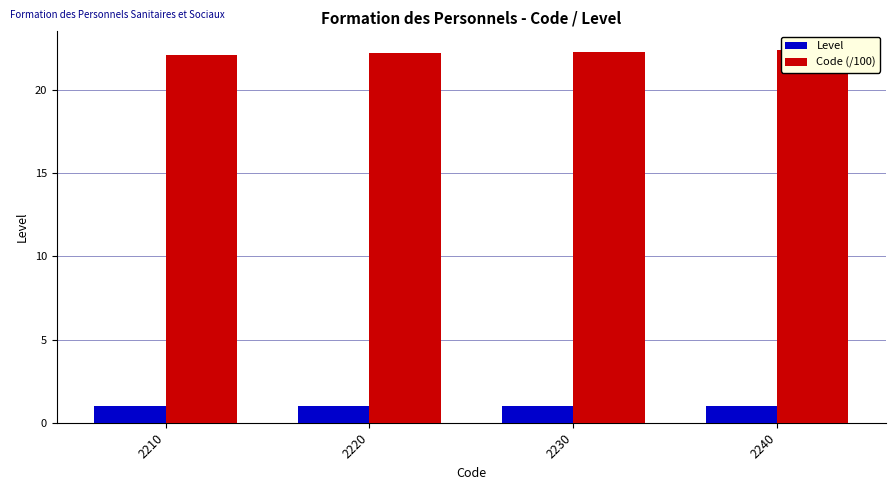

What are all the series names shown in the legend?

Level, Code (/100)